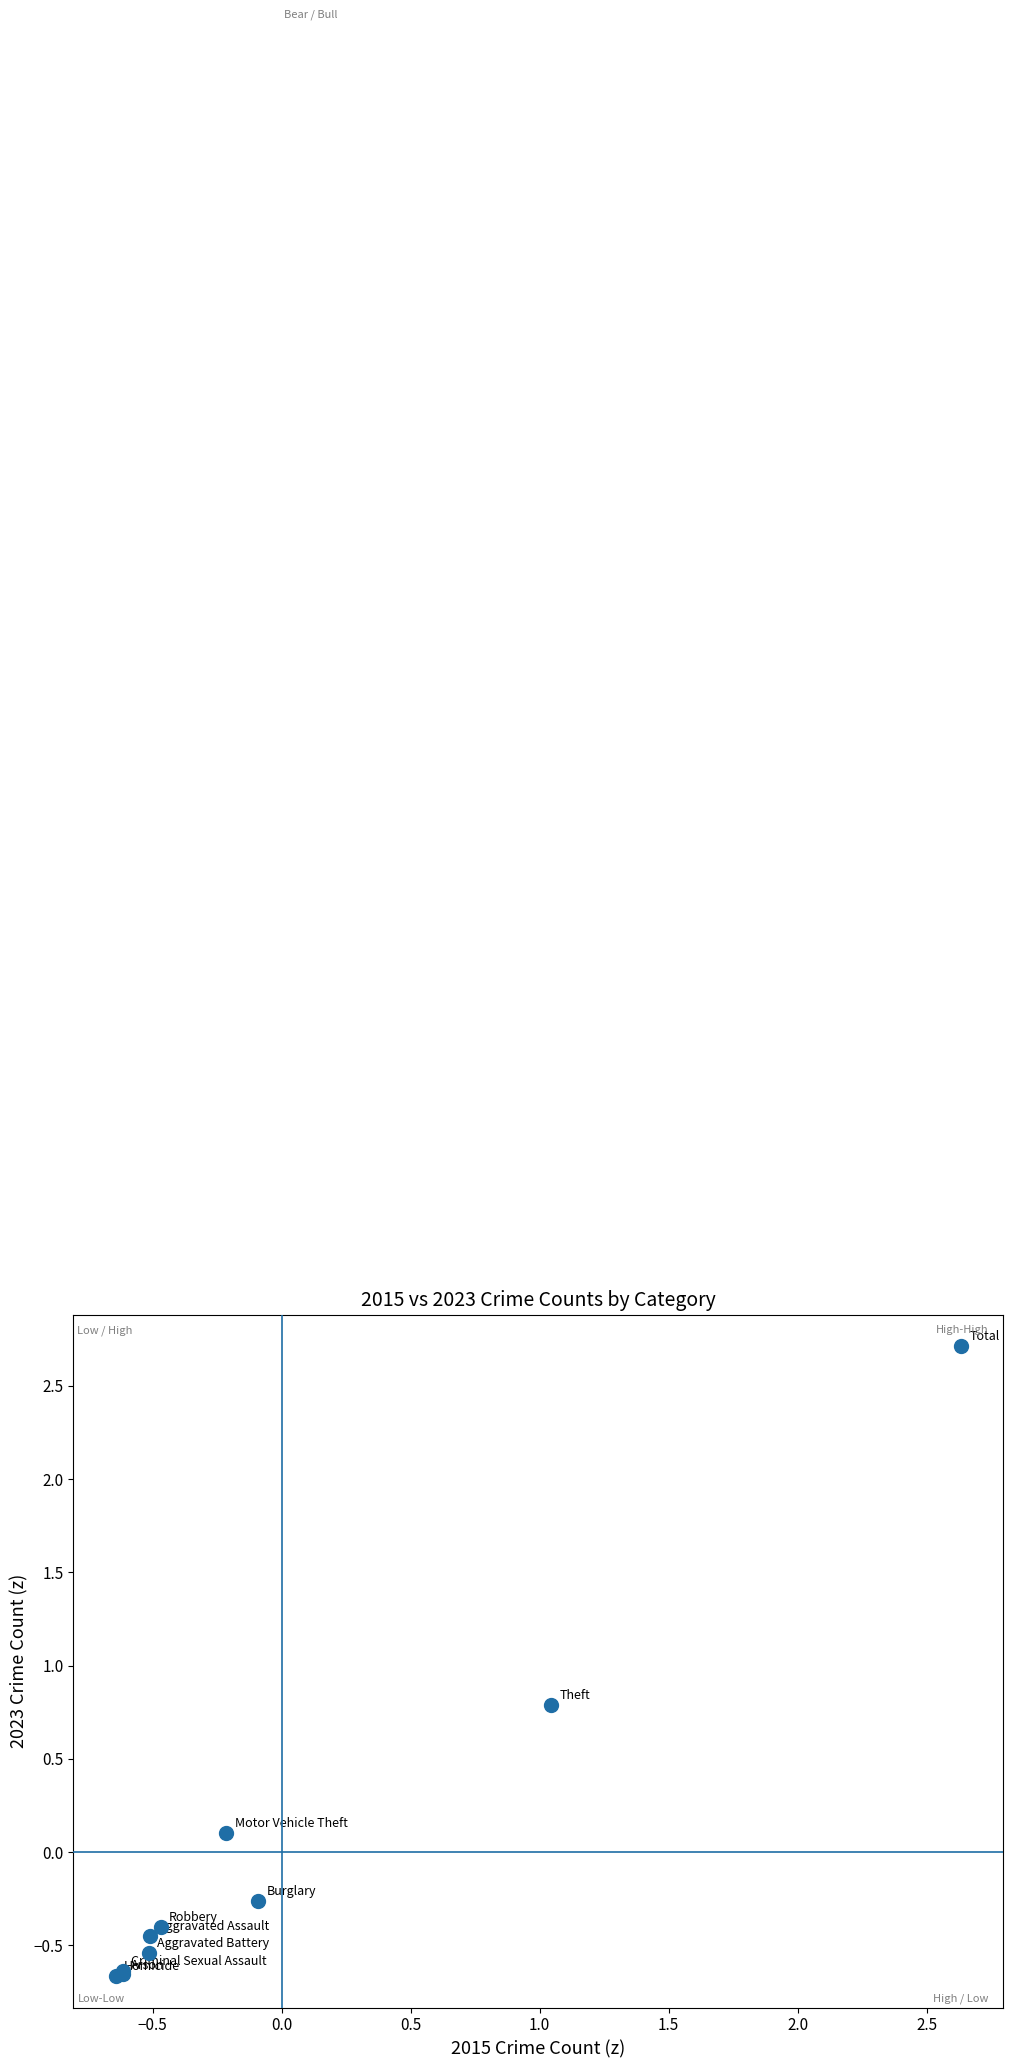

What Y value in the scatter plot is closest to 1?

0.8